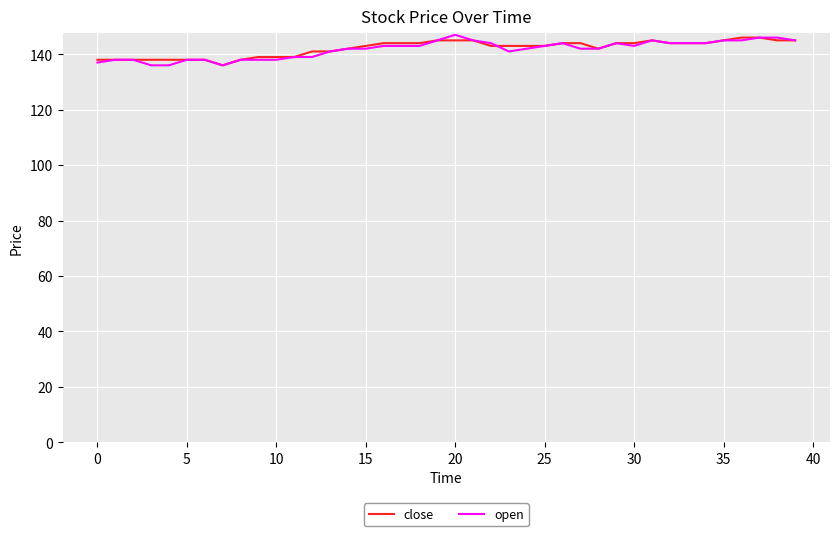

What is the lowest value of the open series?

136